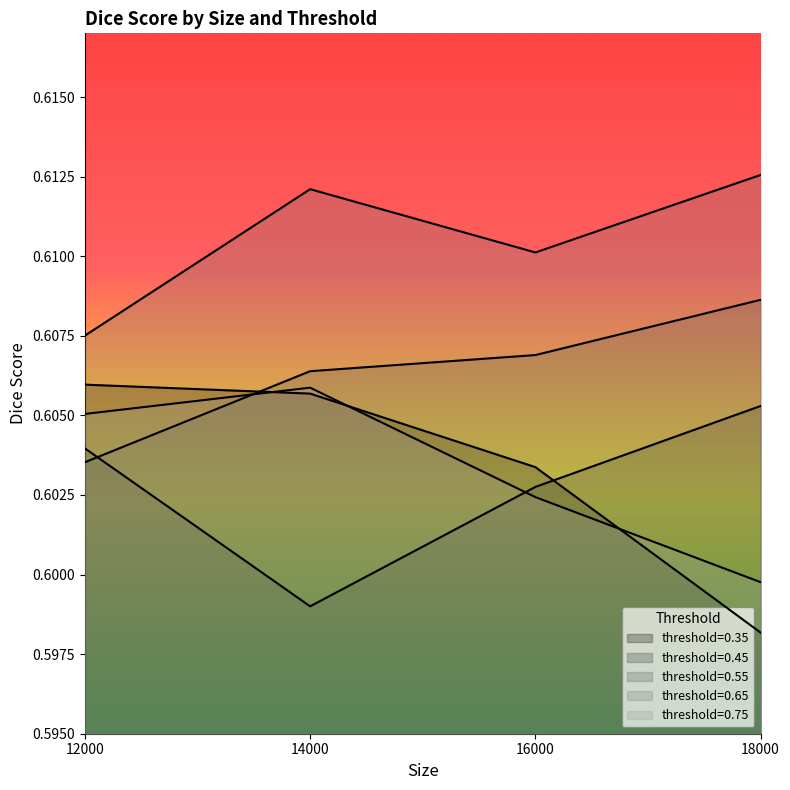

What is the value of the threshold_0.35 point at the 2nd from the left?

0.6